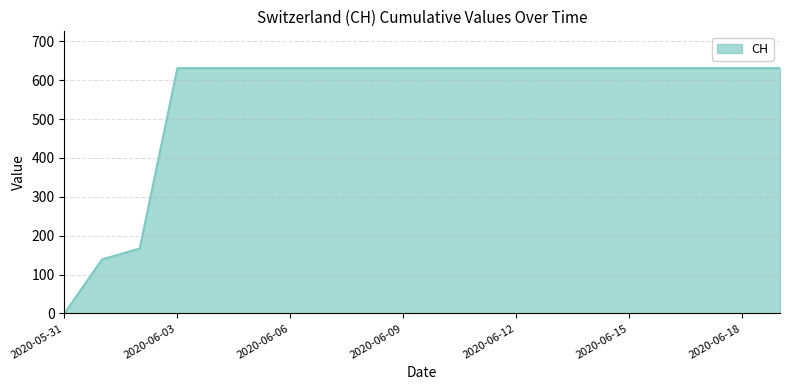

What is the greatest value displayed?

631